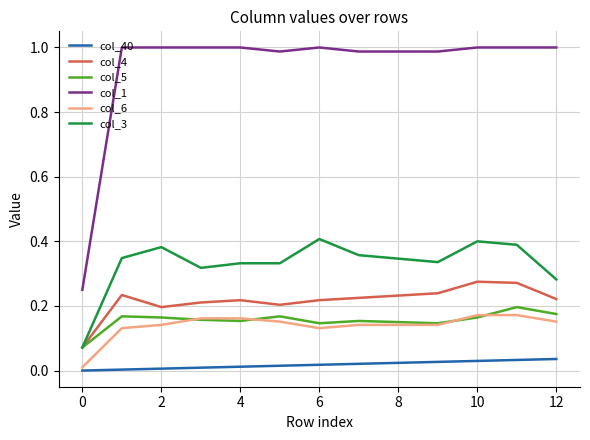

Which series has the largest total across all categories?

col_1